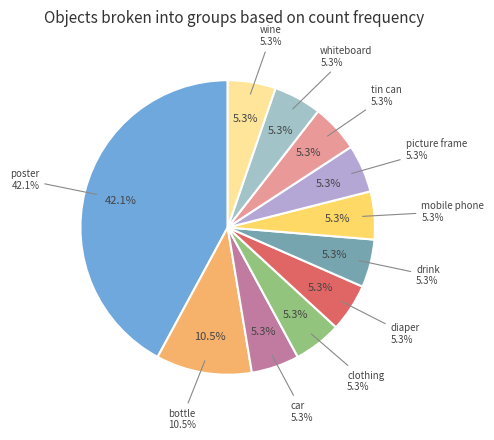

How many slices are in this pie chart?

11